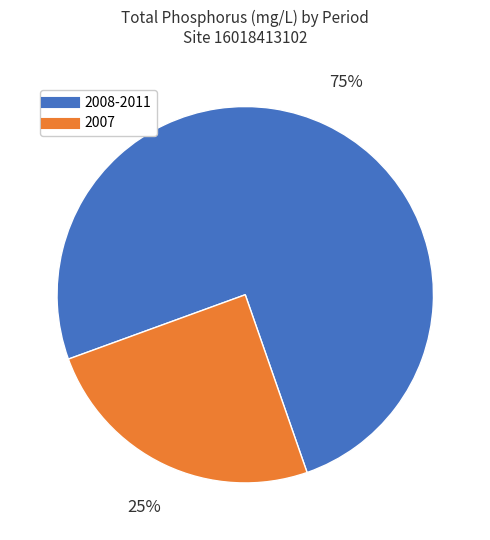

To the nearest percent, what is the difference between the largest and smallest slice percentages?

50%